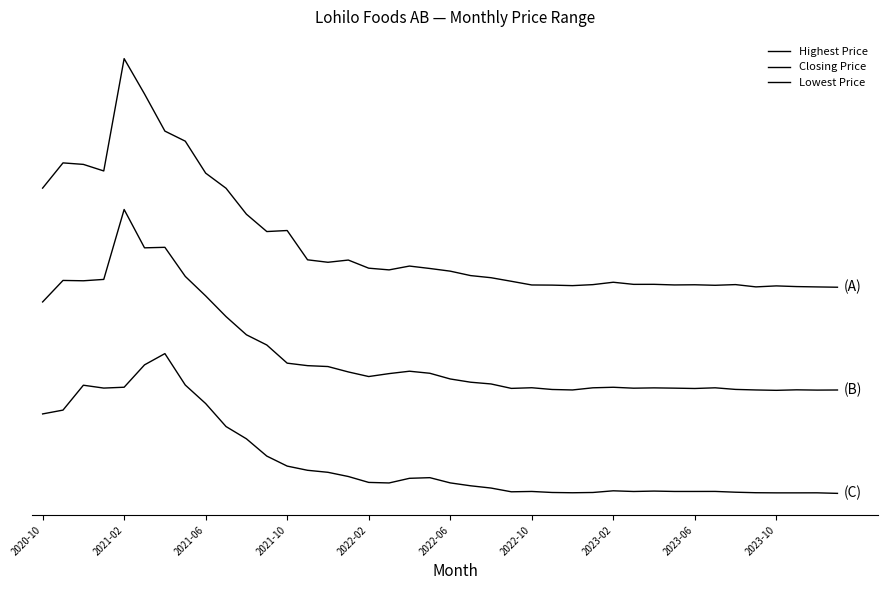

Does the chart display data point markers on the line(s)?

No